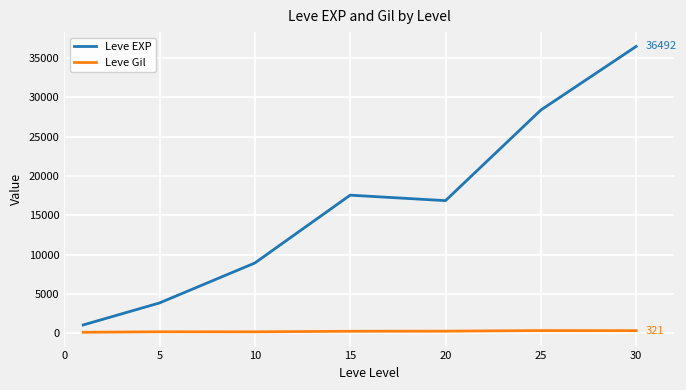

Is this an area chart (filled region under the line)?

No